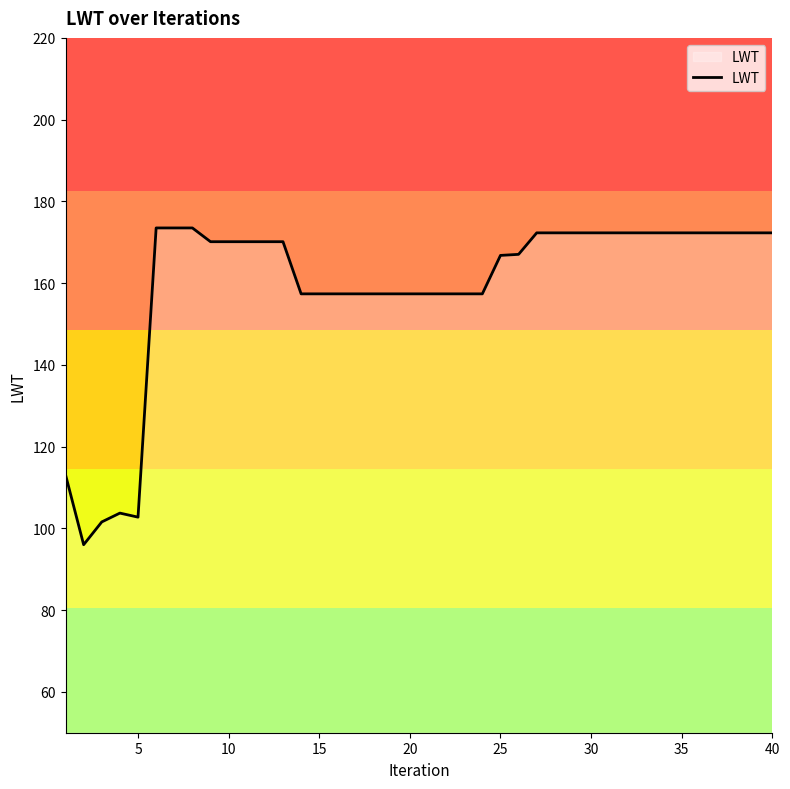

What is the minimum value shown in the chart?

96.0